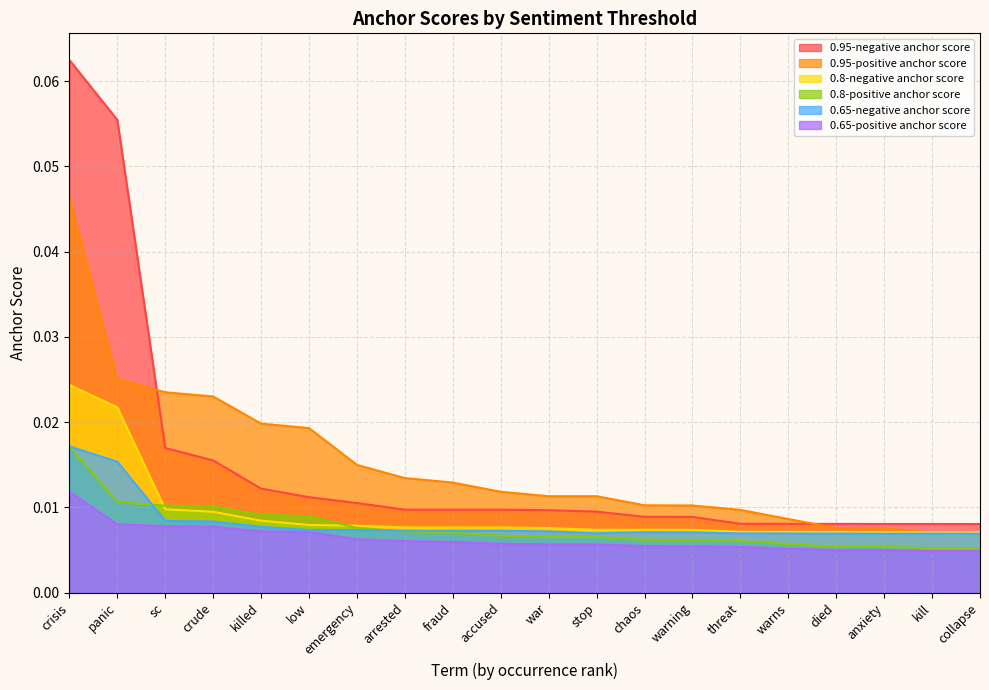

Is it true that 0.95-negative anchor score equals 0.0 at war?

False